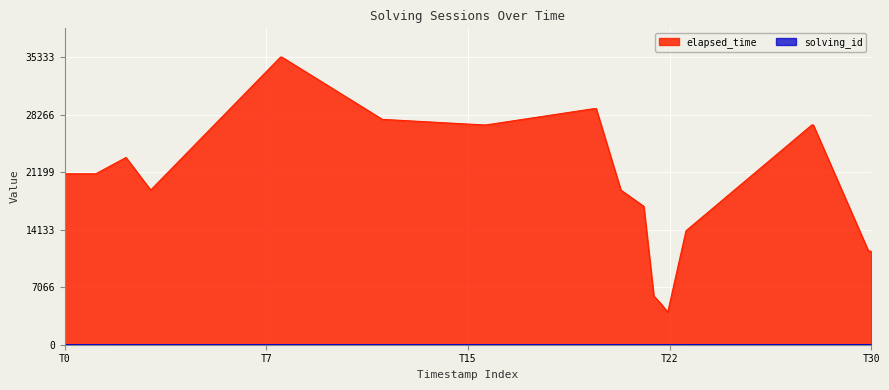

Which series has the largest total across all categories?

elapsed_time